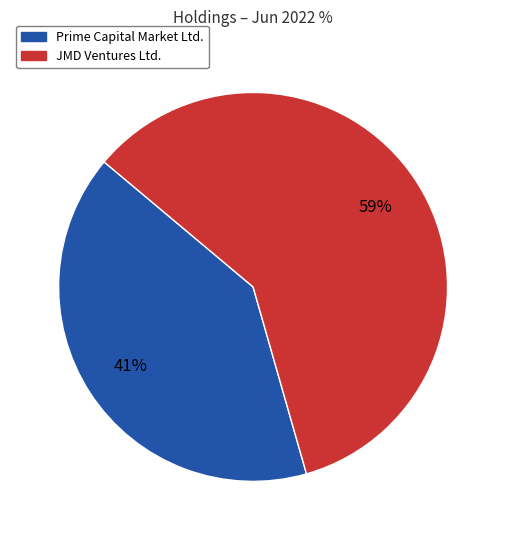

The Prime Capital Market Ltd. slice represents 29% of the pie. True or false?

False